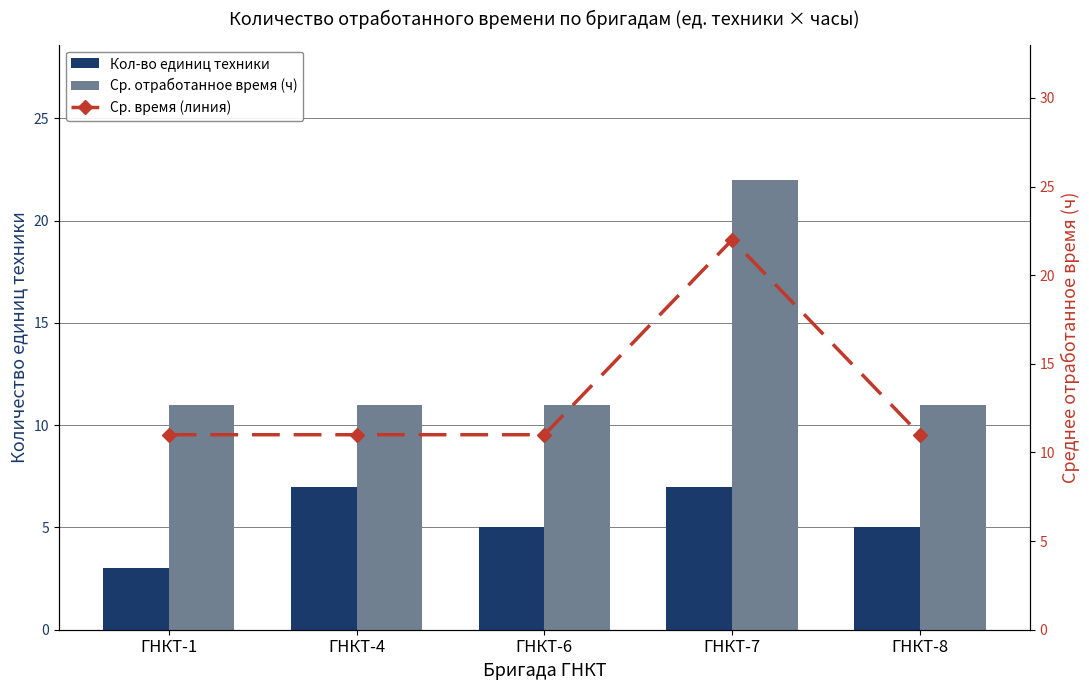

At how many categories does at least one series exceed 13?

1